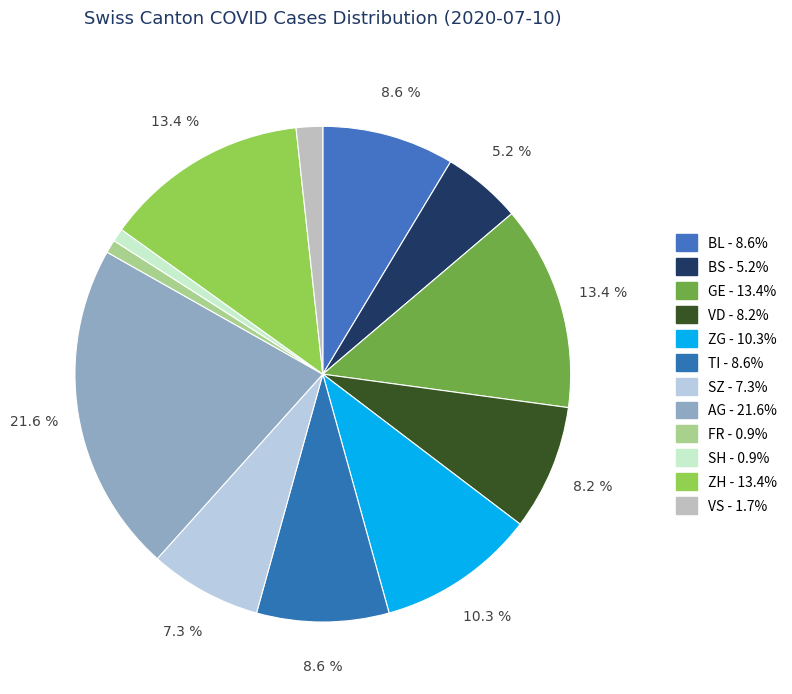

How many segments does this pie chart have?

12